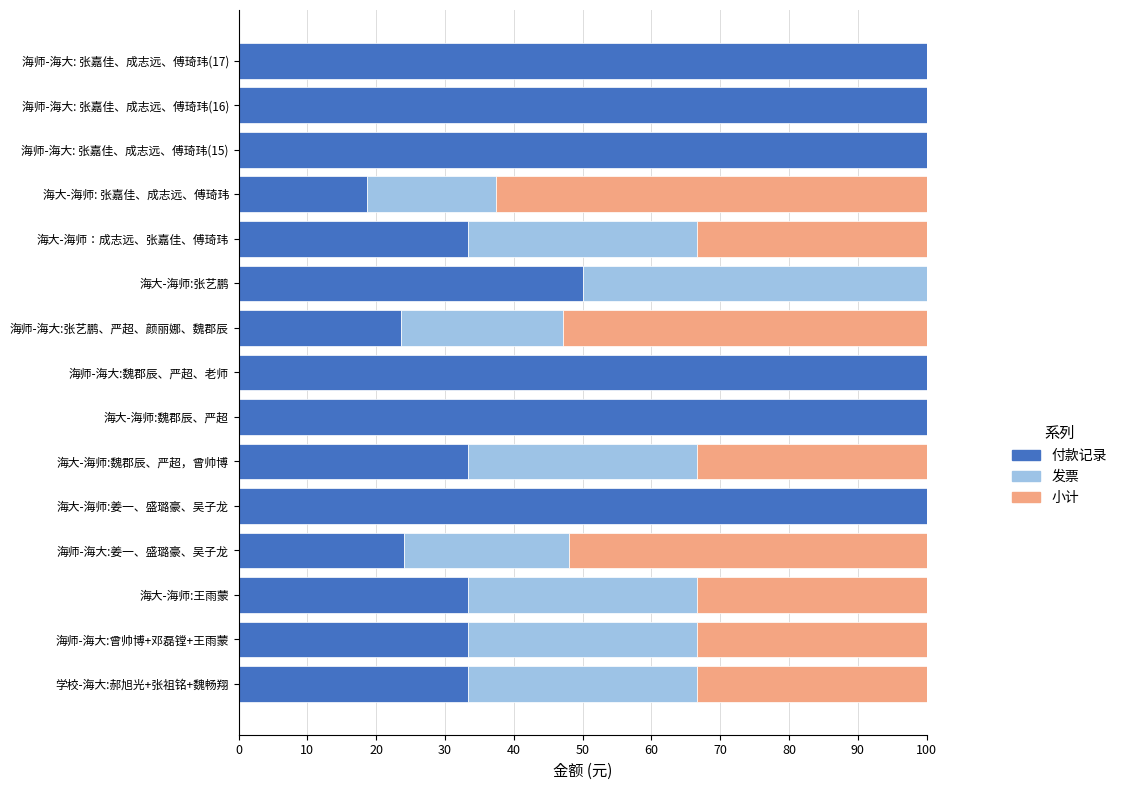

What is the total value across all series at 海师-海大: 张嘉佳、成志远、傅琦玮(16)?

100.0